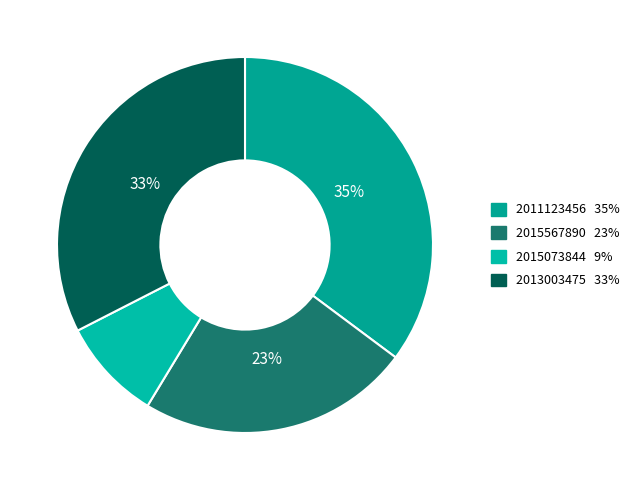

How many slices are in this pie chart?

4